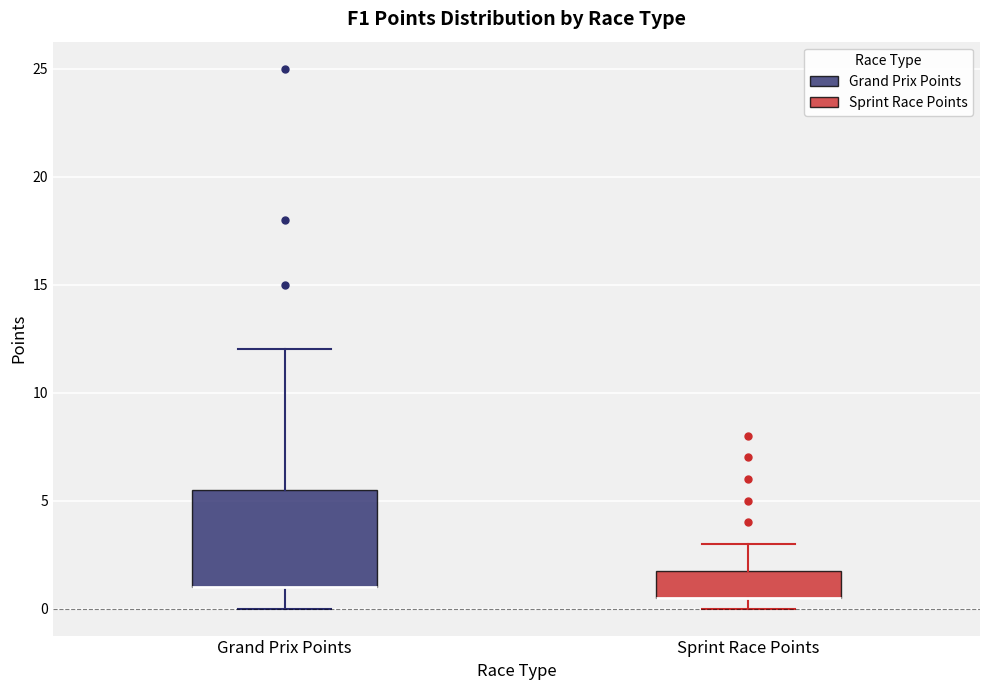

Reading left to right, transcribe this box plot: for each box, give where its median line is, the range the box spans, and where its two whiskers end, as read against the y-axis. The values are not printed on the chart, so give them approximately, as read against the axis.

Grand Prix Points: median 1.0 (drawn on the box's lower edge), box 1.0 to 5.5, whiskers 0.0 to 12.0
Sprint Race Points: median 0.5 (drawn on the box's lower edge), box 0.5 to 2.0, whiskers 0.0 to 3.0